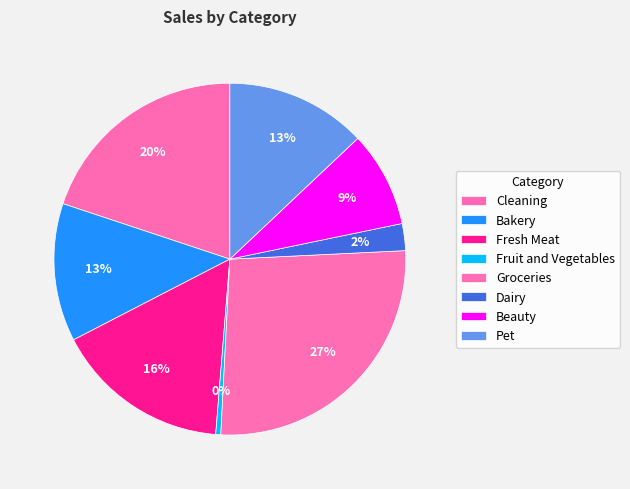

What is the change in value from Bakery to Fruit and Vegetables?

-76.4